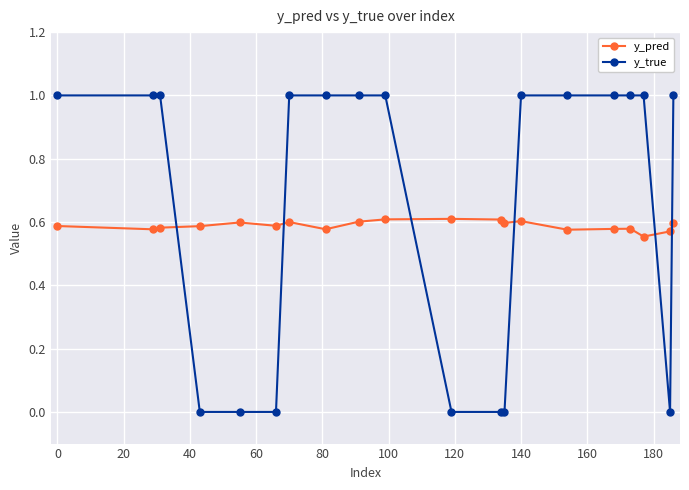

Which series has the largest range (max minus min)?

y_true